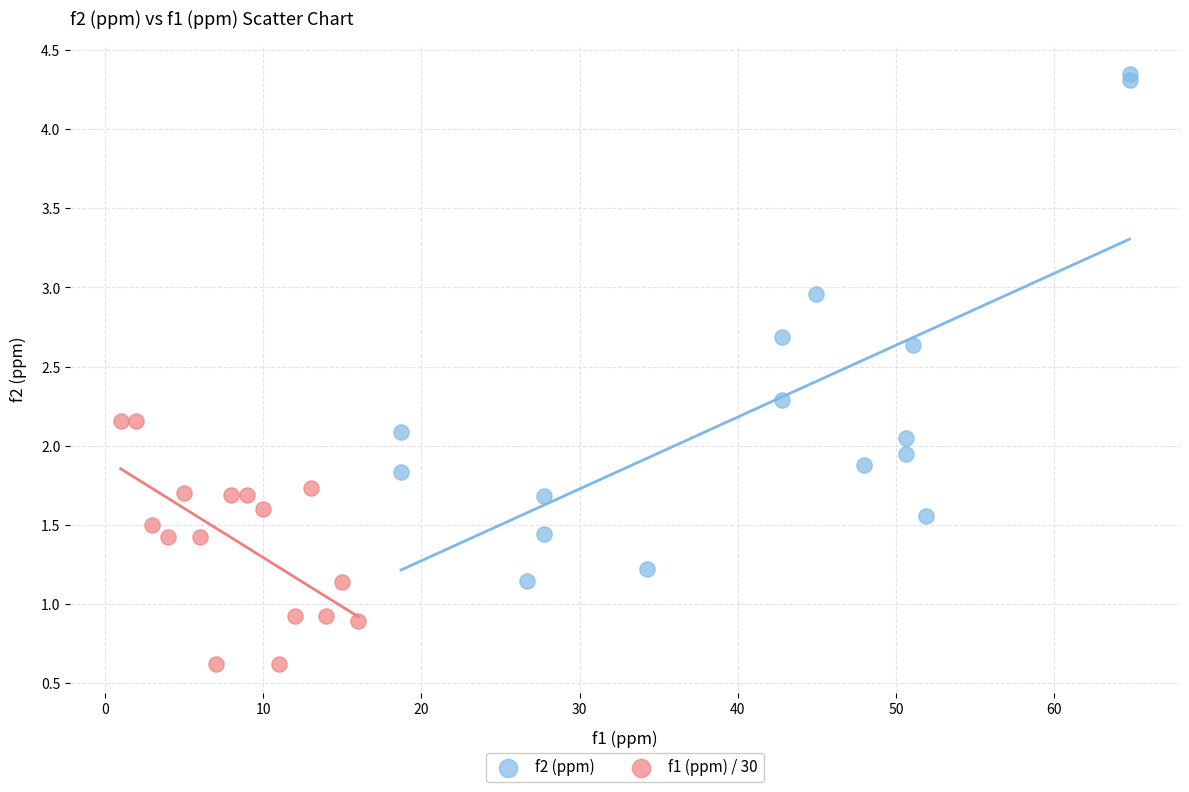

Which series contains the lowest Y value?

f1 (ppm) / 30